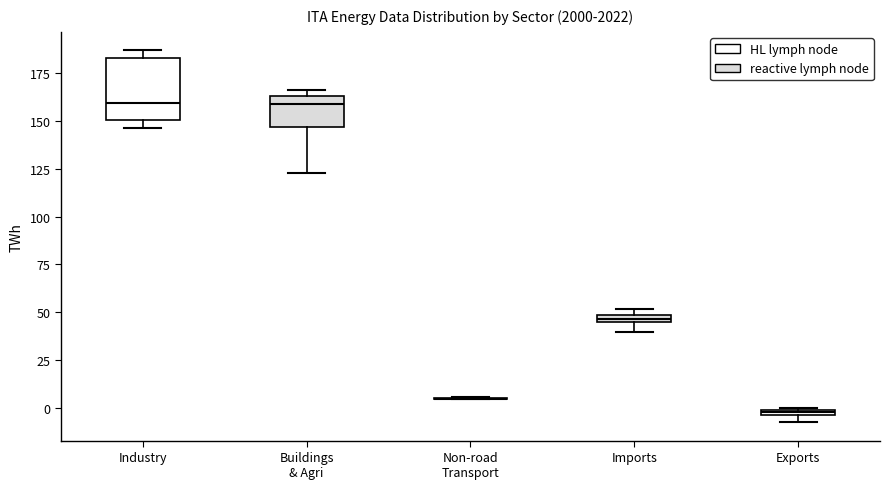

Where does the lower whisker of the box for Buildings & Agri end on the y-axis? The values are not printed on the chart, so give them approximately, as read against the axis.

125